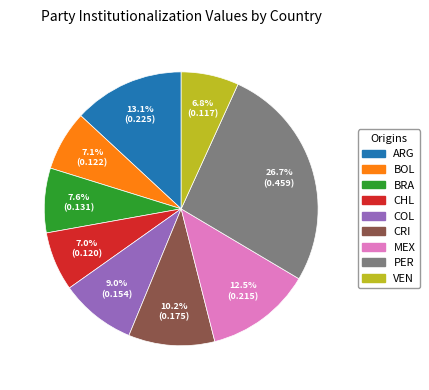

Combined, do CRI and COL account for over 50%?

No